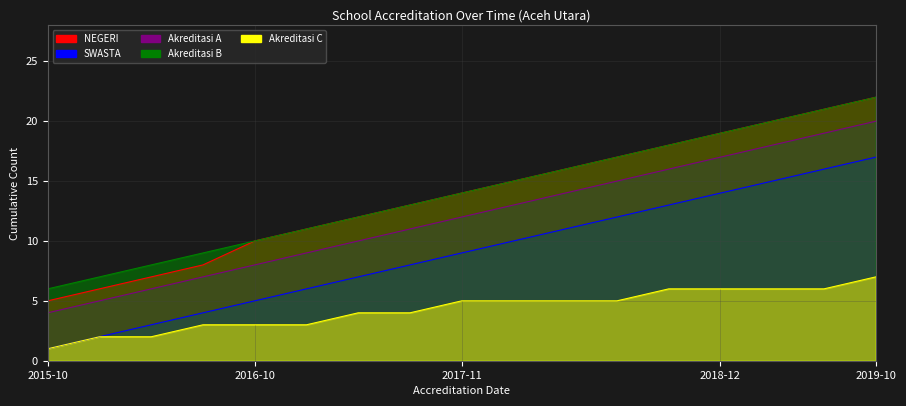

What are all the series names shown in the legend?

NEGERI, SWASTA, Akreditasi A, Akreditasi B, Akreditasi C